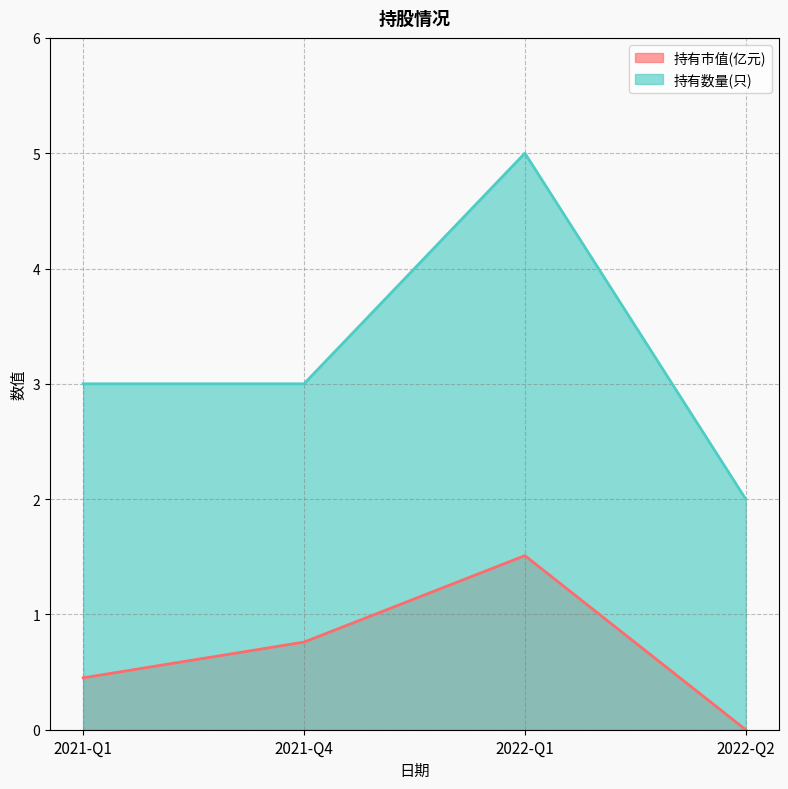

What is the sum of all 持有市值(亿元) values?

2.7